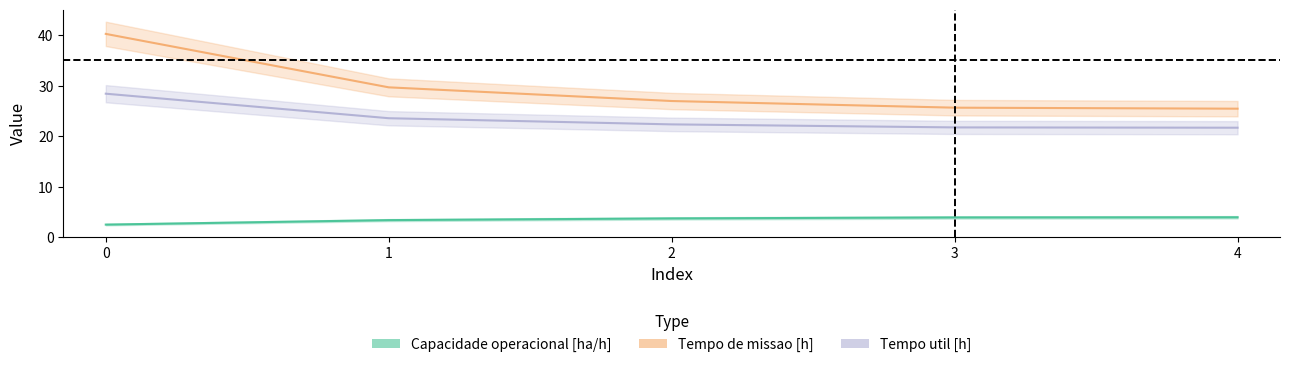

What are all the series names shown in the legend?

Capacidade operacional [ha/h], Tempo de missao [h], Tempo util [h]